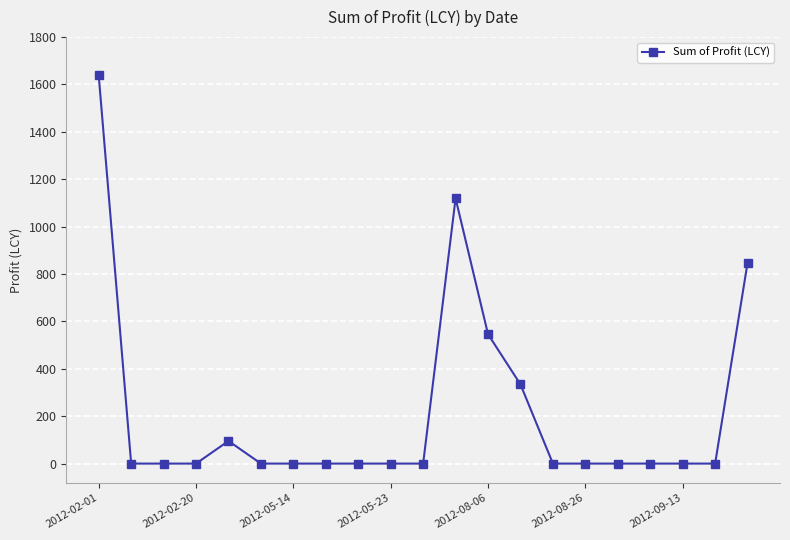

What is the value of the 5th point from the left?

95.4